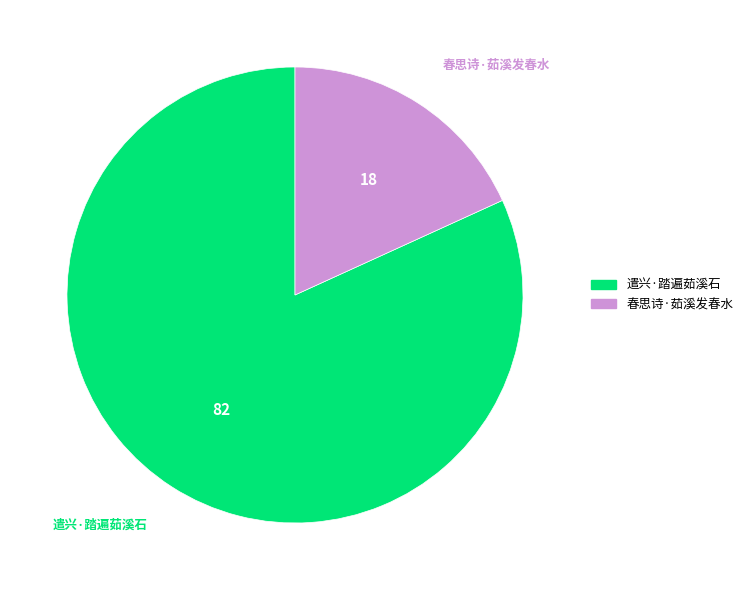

How many segments does this pie chart have?

2